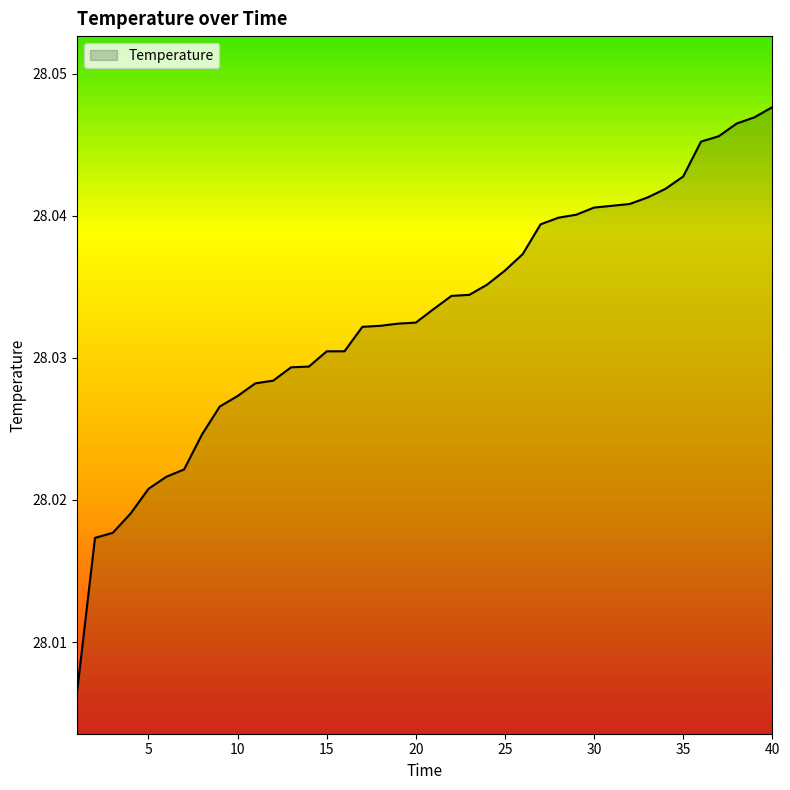

List the labels in order of value, largest first.

40, 39, 38, 37, 36, 35, 34, 33, 32, 31, 30, 29, 28, 27, 26, 25, 24, 23, 22, 21, 20, 19, 18, 17, 16, 15, 14, 13, 12, 11, 10, 9, 8, 7, 6, 5, 4, 3, 2, 1